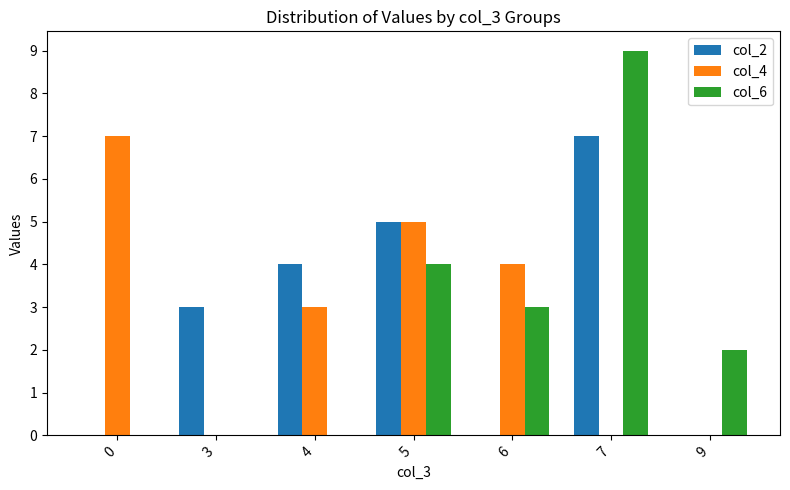

What is the sum of all col_6 values?

18